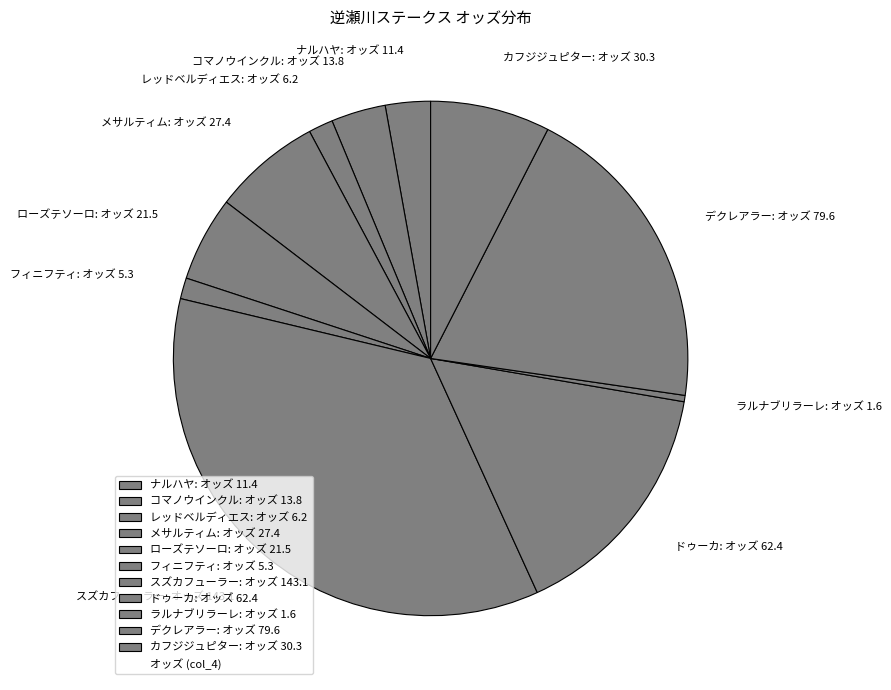

Combined, do カフジジュピター: オッズ 30.3 and ナルハヤ: オッズ 11.4 account for over 50%?

No